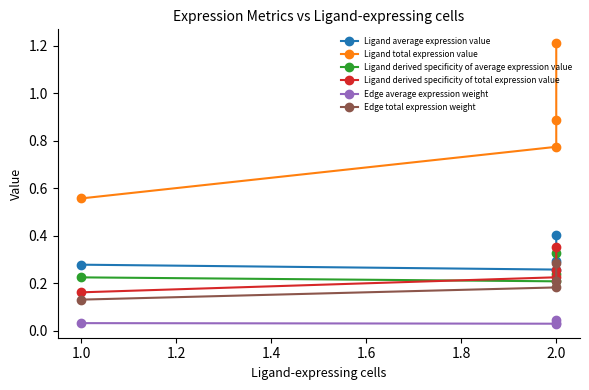

The value of Ligand average expression value at 2.0 is 0.5. True or false?

False